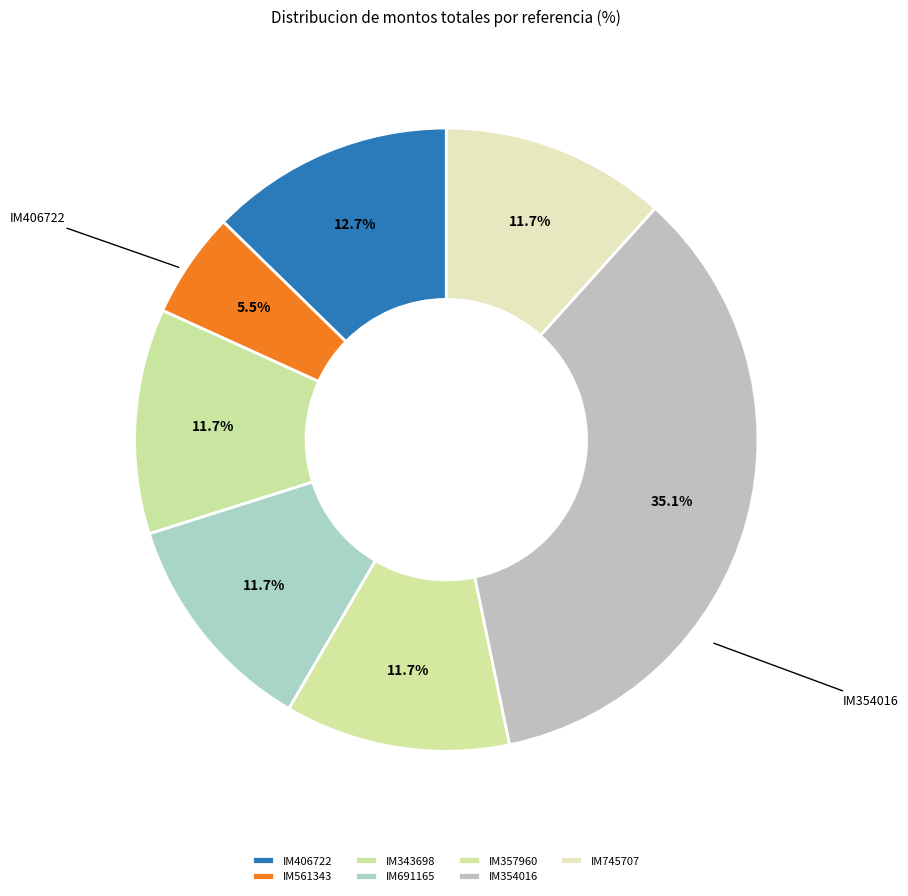

Count the number of slices in the pie.

7